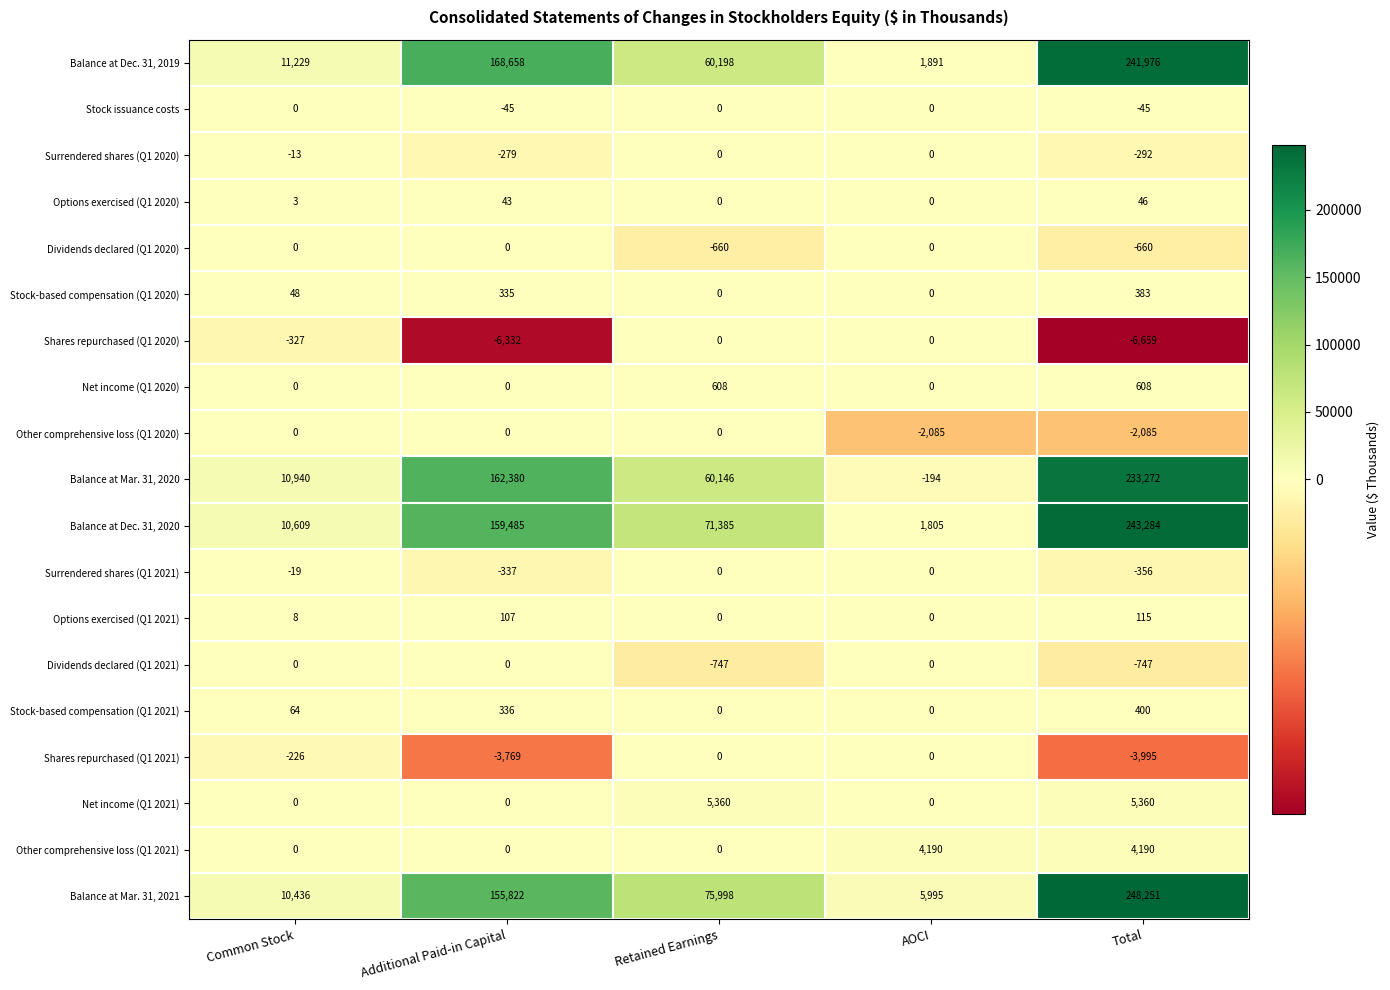

Where does the Surrendered shares (Q1 2020) series first go above -13?

Retained Earnings